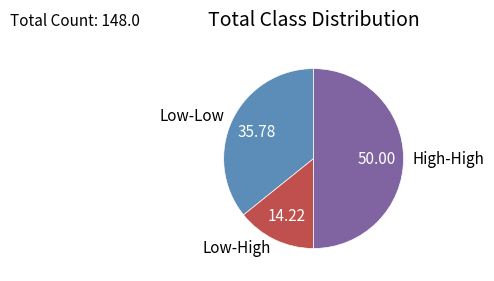

Which category has the biggest portion of the pie?

High-High